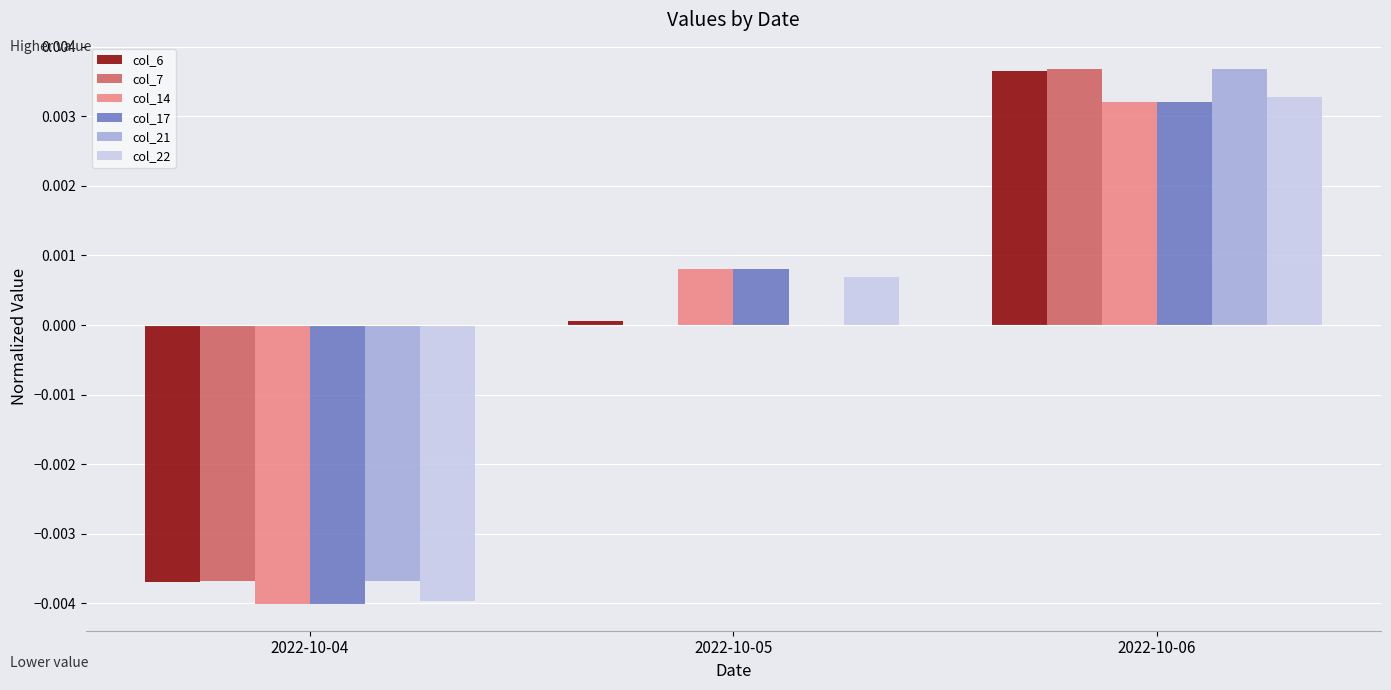

How many groups of bars are there?

3